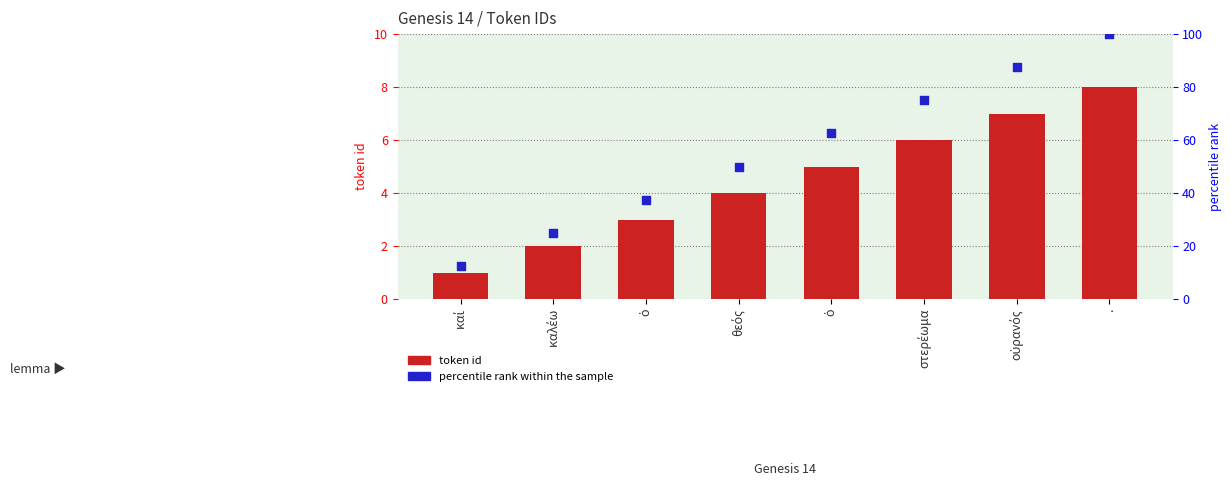

Which series has the largest total across all categories?

percentile rank within the sample